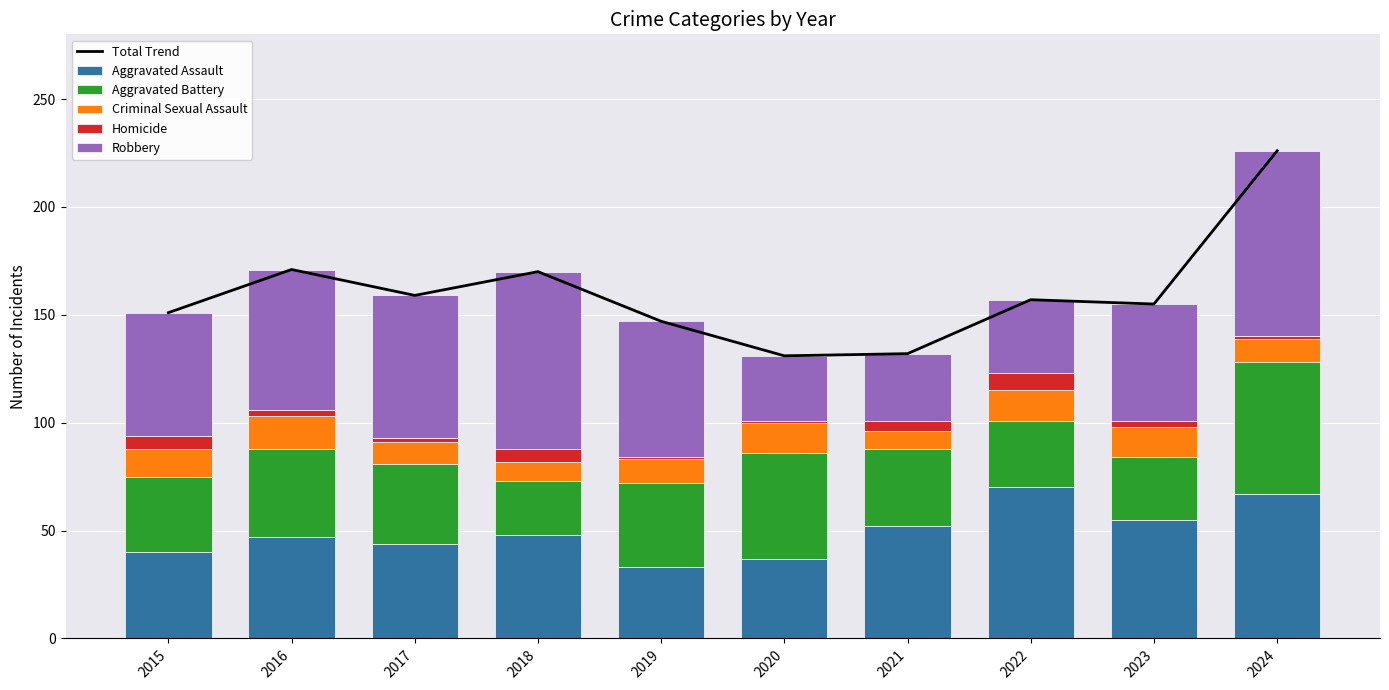

What is the sum of all Criminal Sexual Assault values?

119